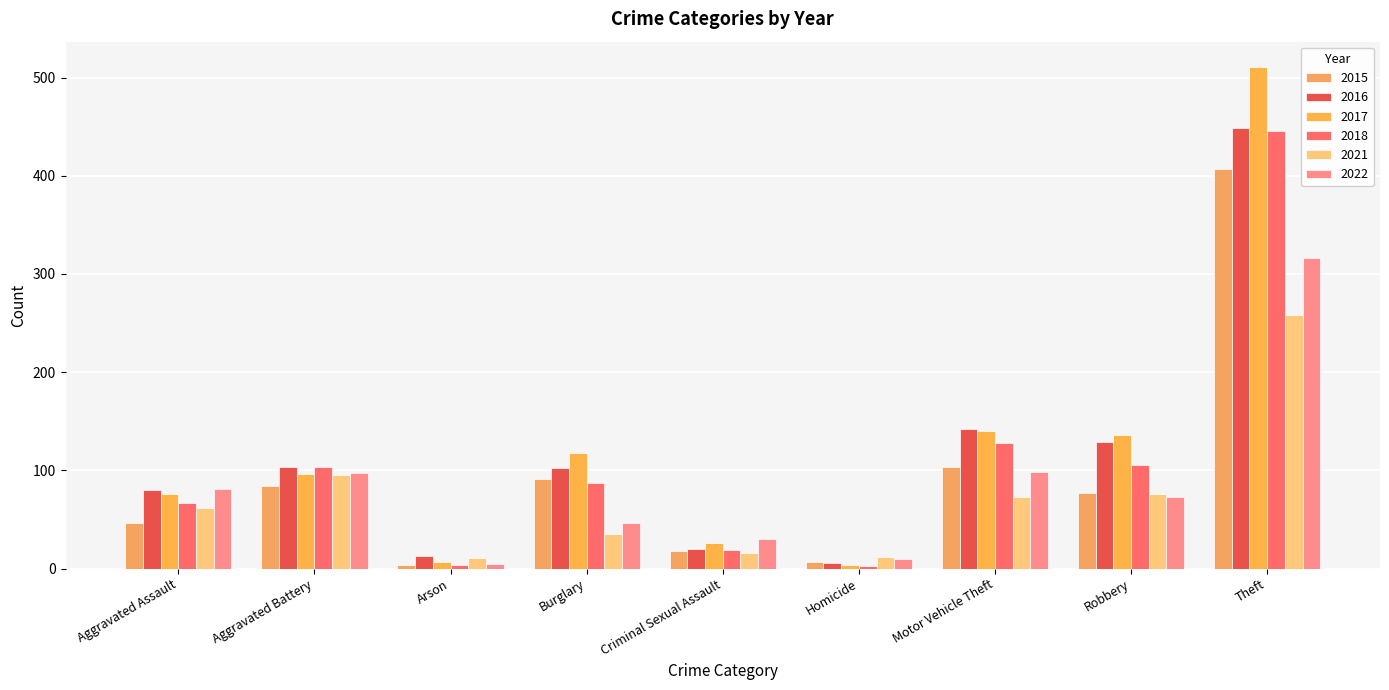

What is the minimum value shown in the chart?

3